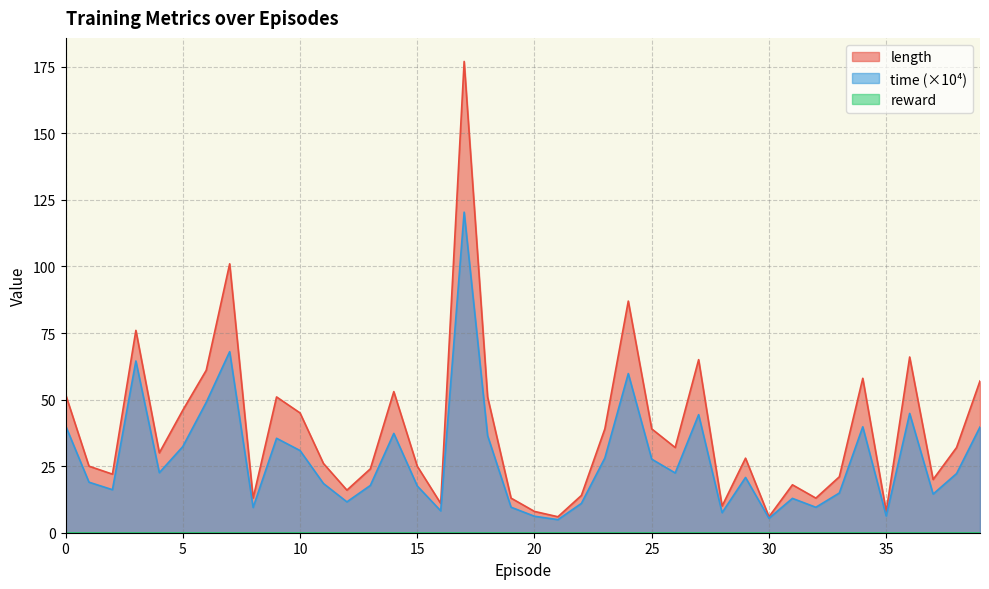

How many data points in time are less than 22?

20